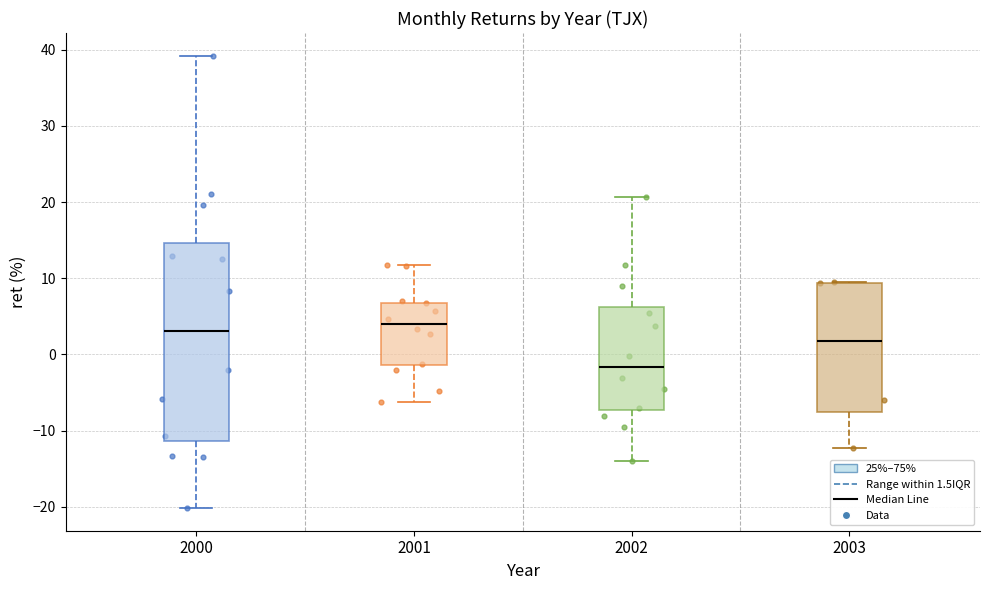

Which box's median line is the lowest?

2002